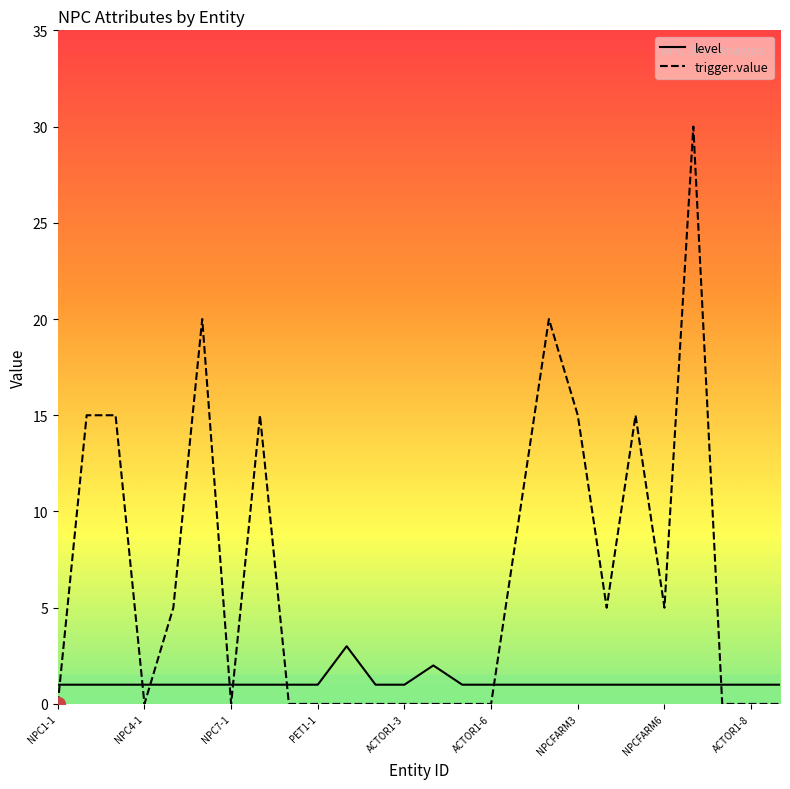

What is the maximum value for level?

3